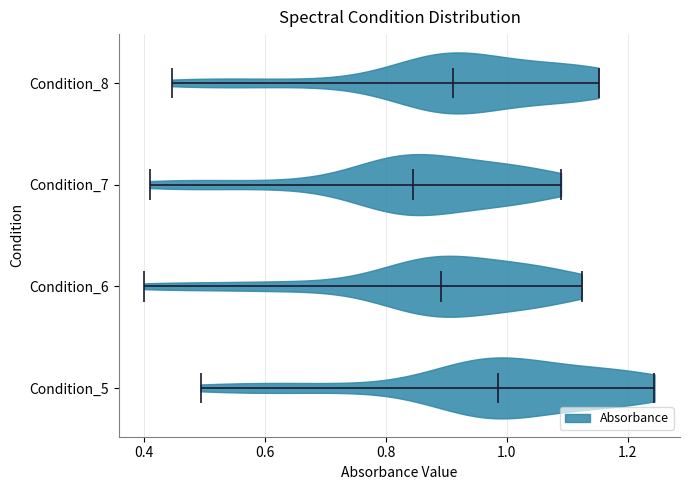

Reading bottom to top, read every violin against the x-axis: where its median line is, and the lowest and highest points it reaches. The values are not printed on the chart, so give them approximately, as read against the axis.

Condition_5: median line 0.98, lowest point 0.50, highest point 1.24
Condition_6: median line 0.90, lowest point 0.40, highest point 1.12
Condition_7: median line 0.84, lowest point 0.40, highest point 1.08
Condition_8: median line 0.92, lowest point 0.44, highest point 1.16